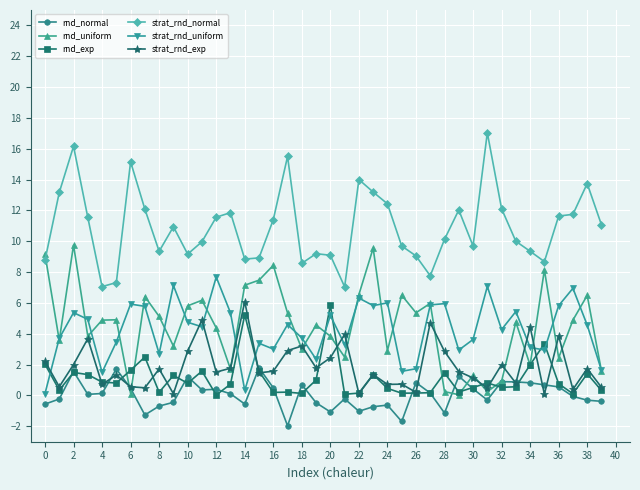

In strat_rnd_exp, how many points are lower than both neighbors (excluding endpoints)?

14